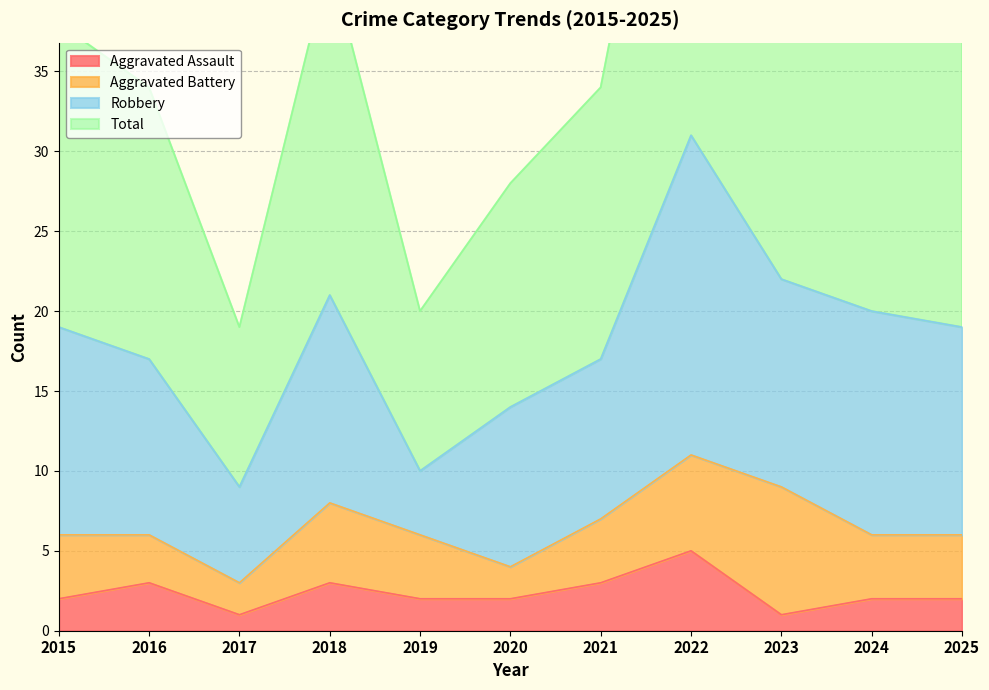

What is the total value across all series at 2023?

46